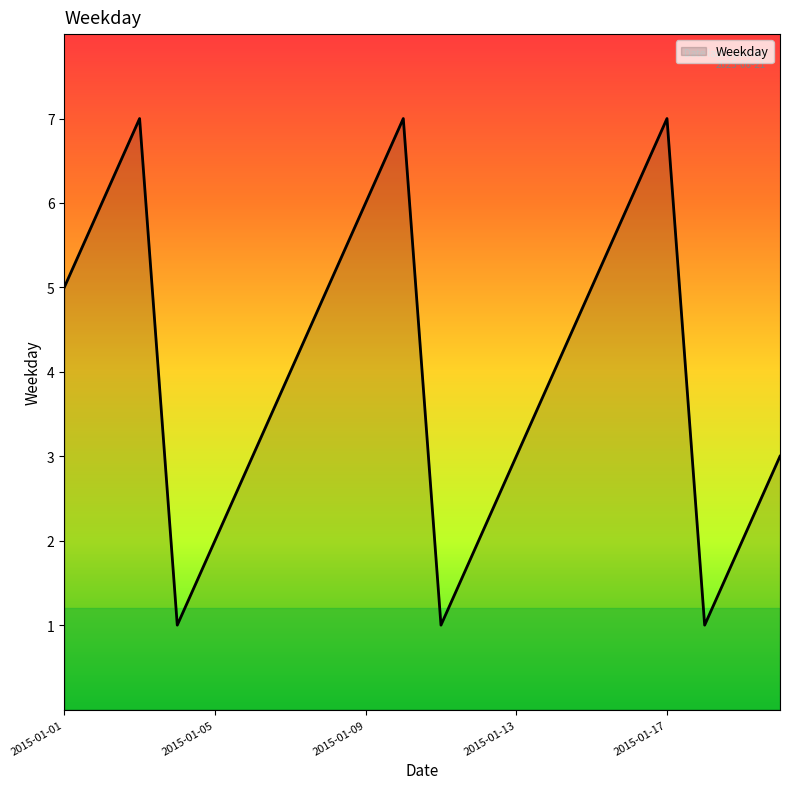

What is the maximum value shown in the chart?

7